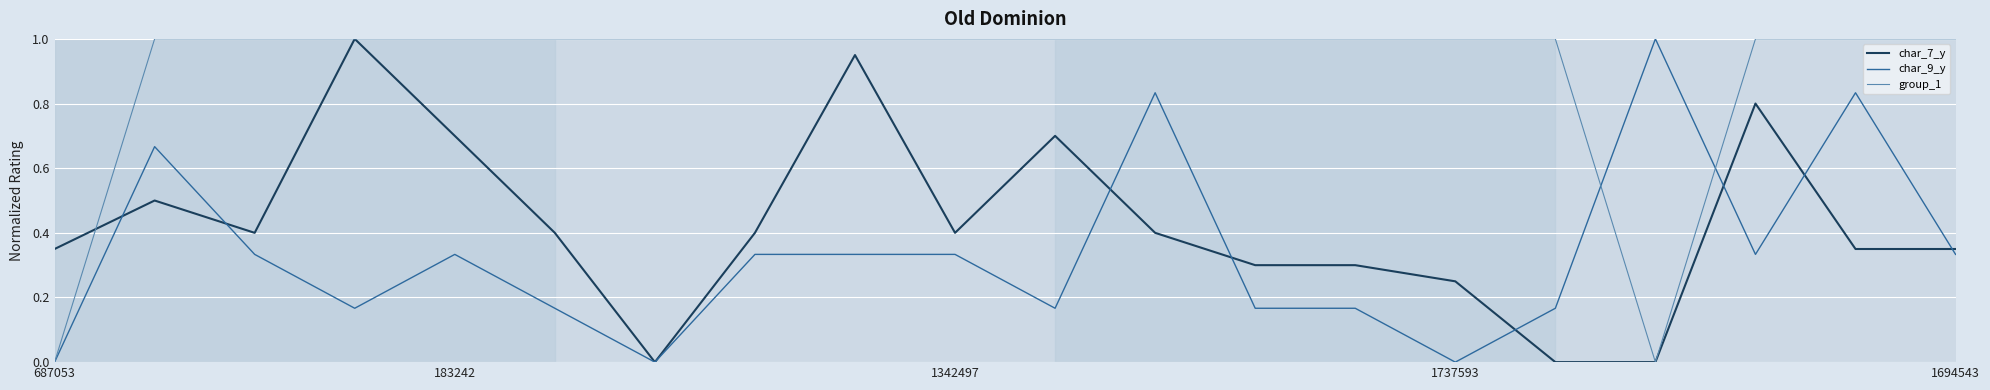

Which series has the largest total across all categories?

group_1